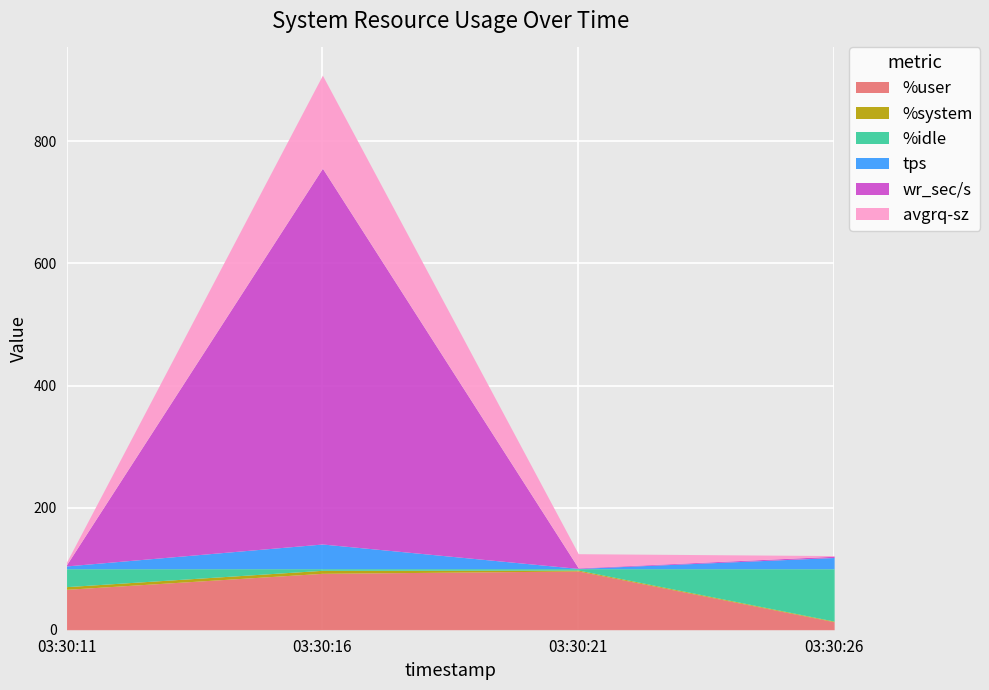

Where does the avgrq-sz series first go above 232?

03:30:16